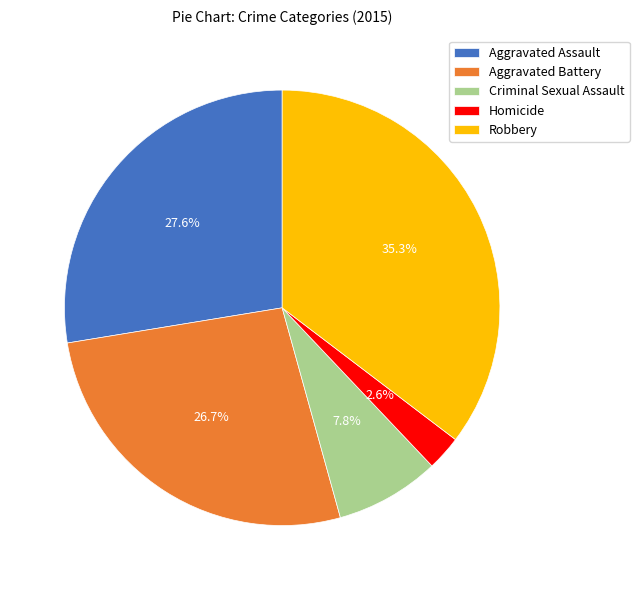

What is the largest slice in the pie chart?

Robbery